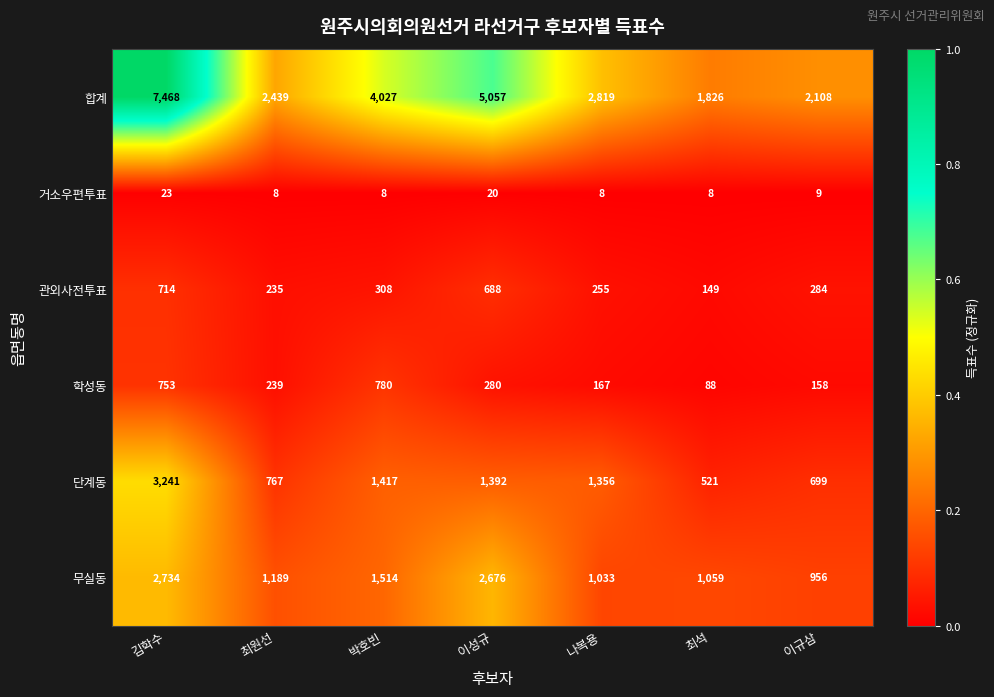

Which series changed the most between 박호빈 and 나복용?

합계